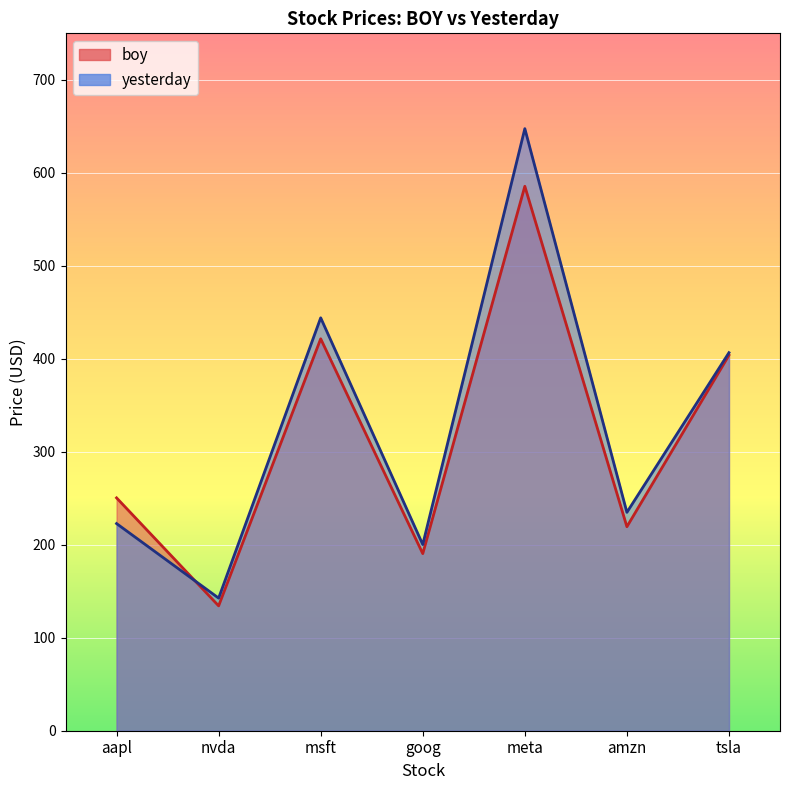

What is the total value across all series at goog?

390.7